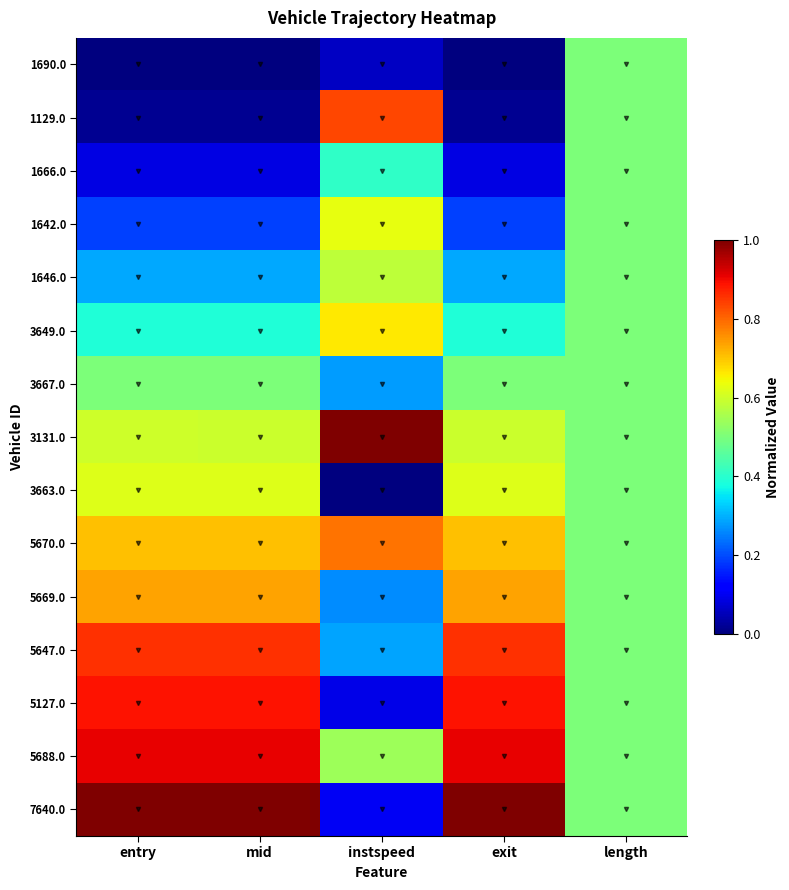

Reading right to left, list all the values displayed in this chart.

1690.0: length=0.5	exit=0.0	instspeed=0.1	mid=0.0	entry=0.0
1129.0: length=0.5	exit=0.0	instspeed=0.8	mid=0.0	entry=0.0
1666.0: length=0.5	exit=0.1	instspeed=0.4	mid=0.1	entry=0.1
1642.0: length=0.5	exit=0.2	instspeed=0.6	mid=0.2	entry=0.2
1646.0: length=0.5	exit=0.3	instspeed=0.6	mid=0.3	entry=0.3
3649.0: length=0.5	exit=0.4	instspeed=0.7	mid=0.4	entry=0.4
3667.0: length=0.5	exit=0.5	instspeed=0.3	mid=0.5	entry=0.5
3131.0: length=0.5	exit=0.6	instspeed=1.0	mid=0.6	entry=0.6
3663.0: length=0.5	exit=0.6	instspeed=0.0	mid=0.6	entry=0.6
5670.0: length=0.5	exit=0.7	instspeed=0.8	mid=0.7	entry=0.7
5669.0: length=0.5	exit=0.7	instspeed=0.3	mid=0.7	entry=0.7
5647.0: length=0.5	exit=0.9	instspeed=0.3	mid=0.9	entry=0.9
5127.0: length=0.5	exit=0.9	instspeed=0.1	mid=0.9	entry=0.9
5688.0: length=0.5	exit=0.9	instspeed=0.5	mid=0.9	entry=0.9
7640.0: length=0.5	exit=1.0	instspeed=0.1	mid=1.0	entry=1.0